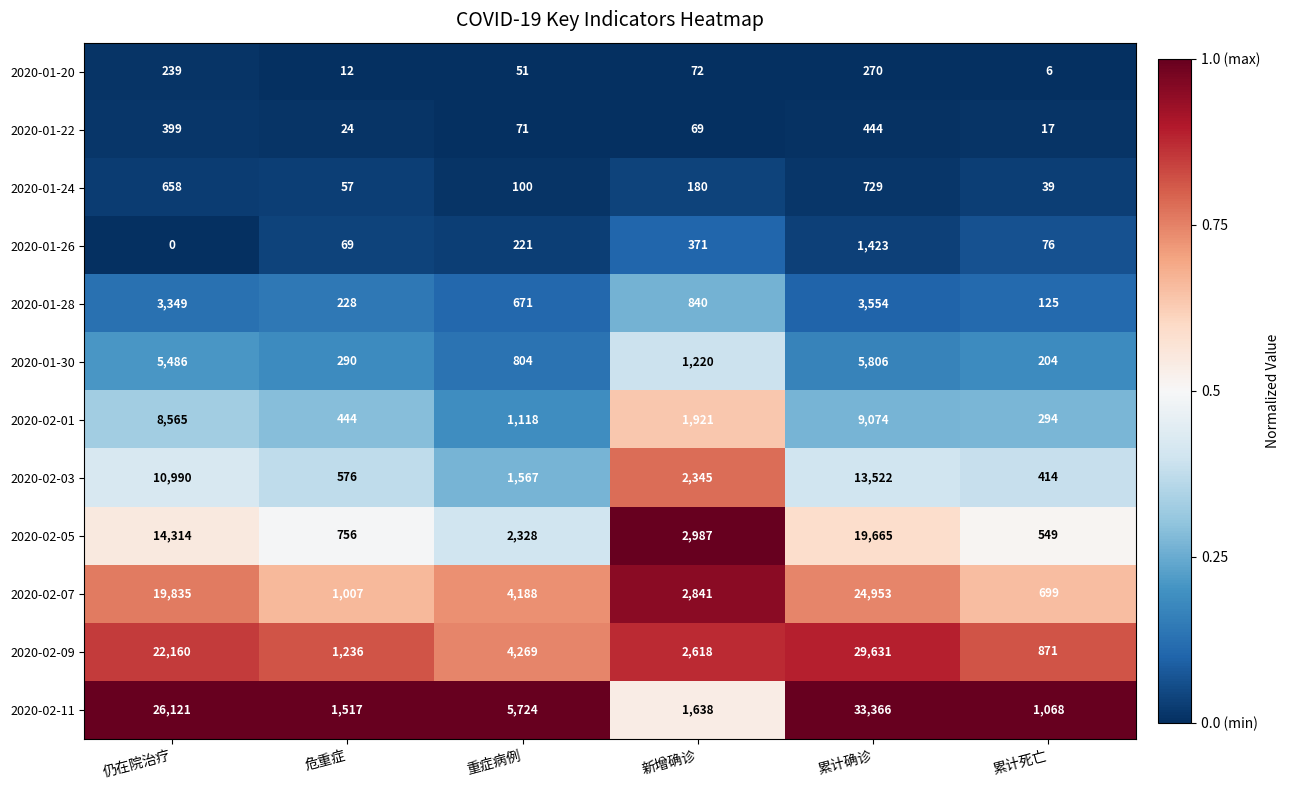

The value of 2020-01-20 at 累计死亡 is 6. True or false?

True